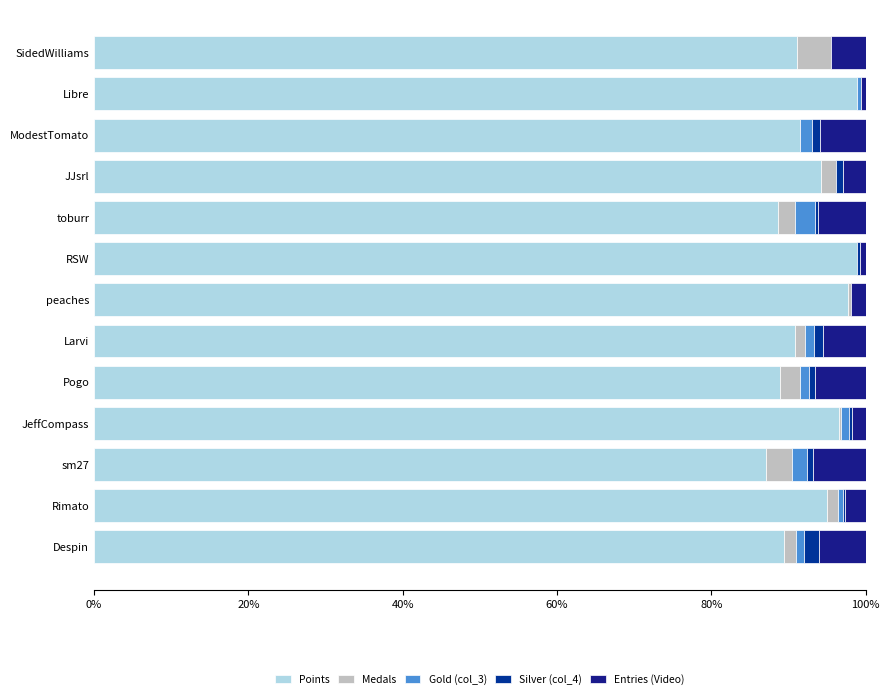

How many groups of bars are there?

13